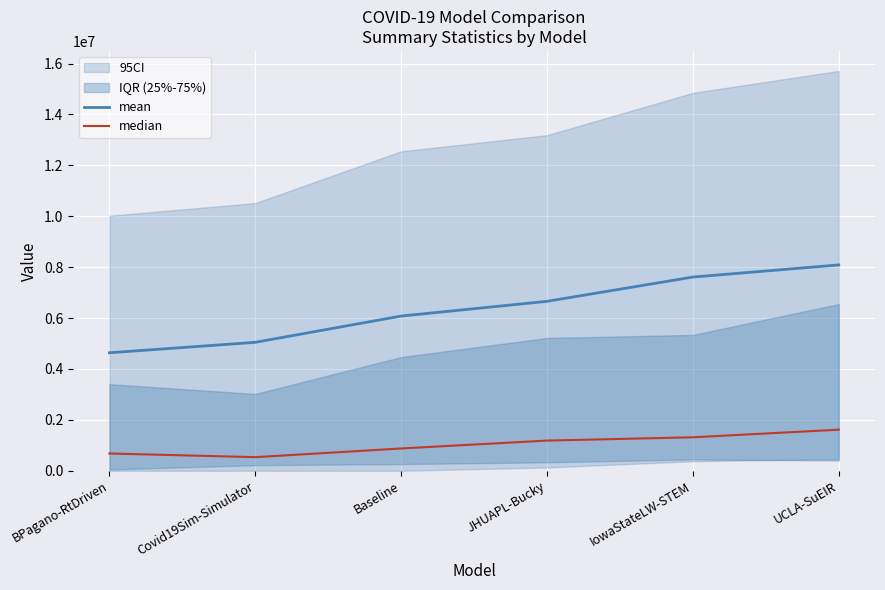

Is it true that mean equals 3324078.4 at Baseline?

False